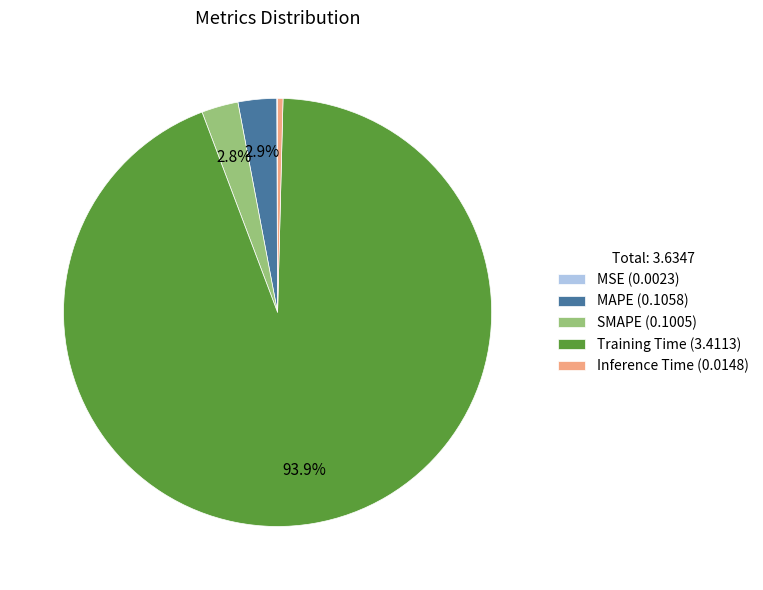

Does any single category account for the majority?

Yes